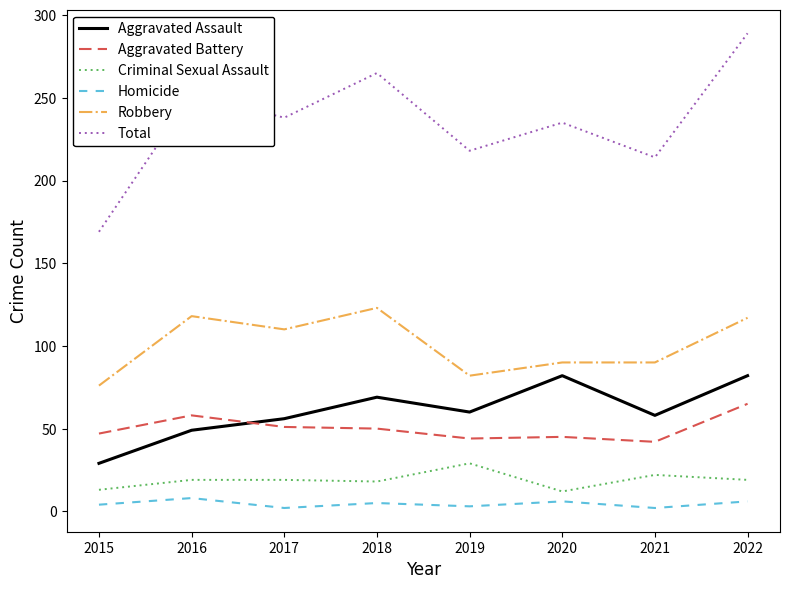

In Homicide, how many points are lower than both neighbors (excluding endpoints)?

3